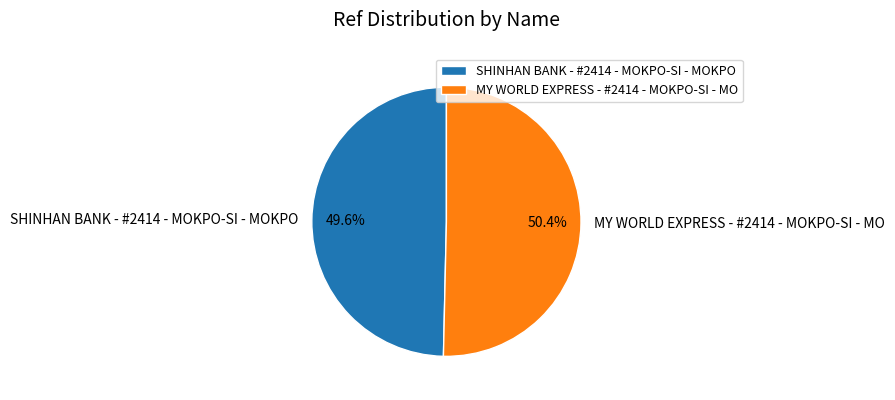

Which category has the smallest portion of the pie?

SHINHAN BANK - #2414 - MOKPO-SI - MOKPO